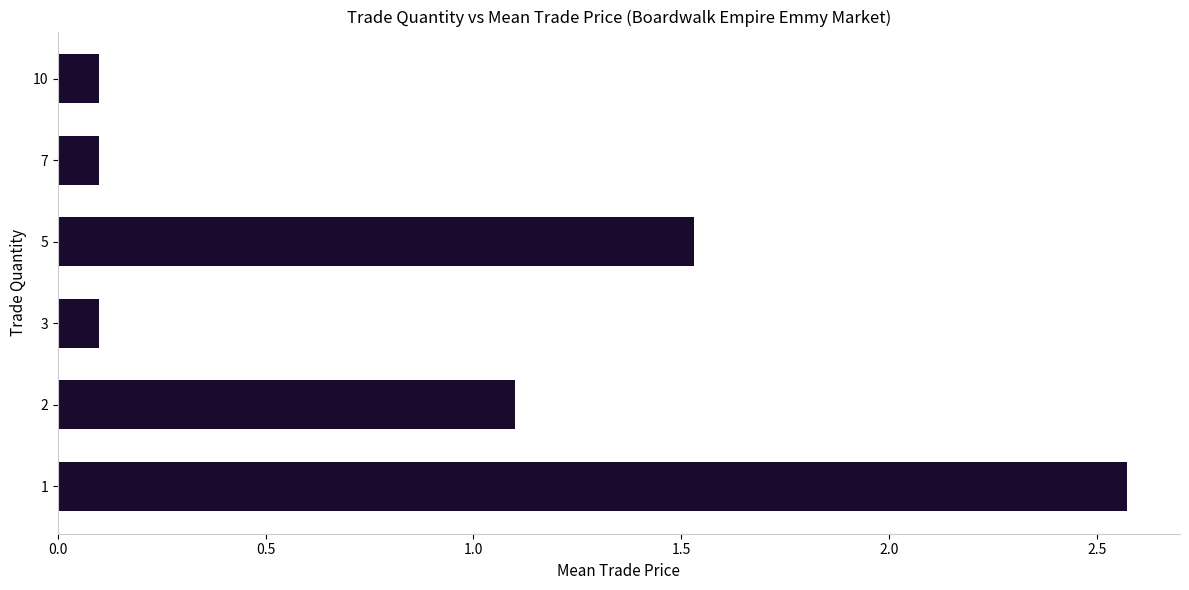

What is the change in value from 1 to 5?

-1.0